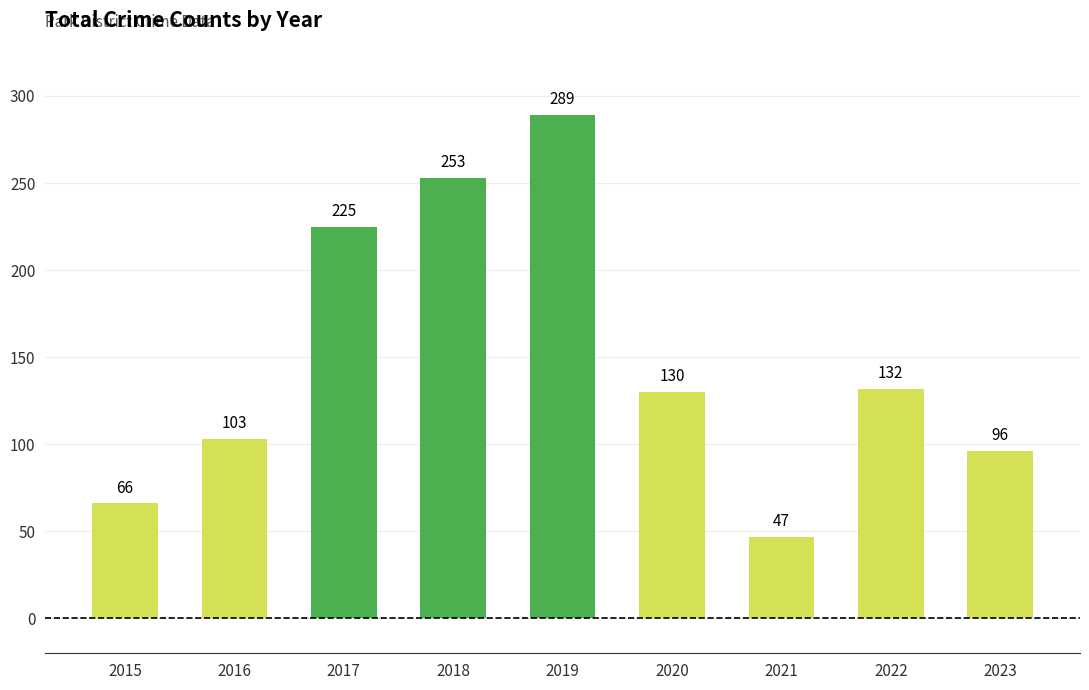

The chart shows a value of 66 at 2017. True or false?

False